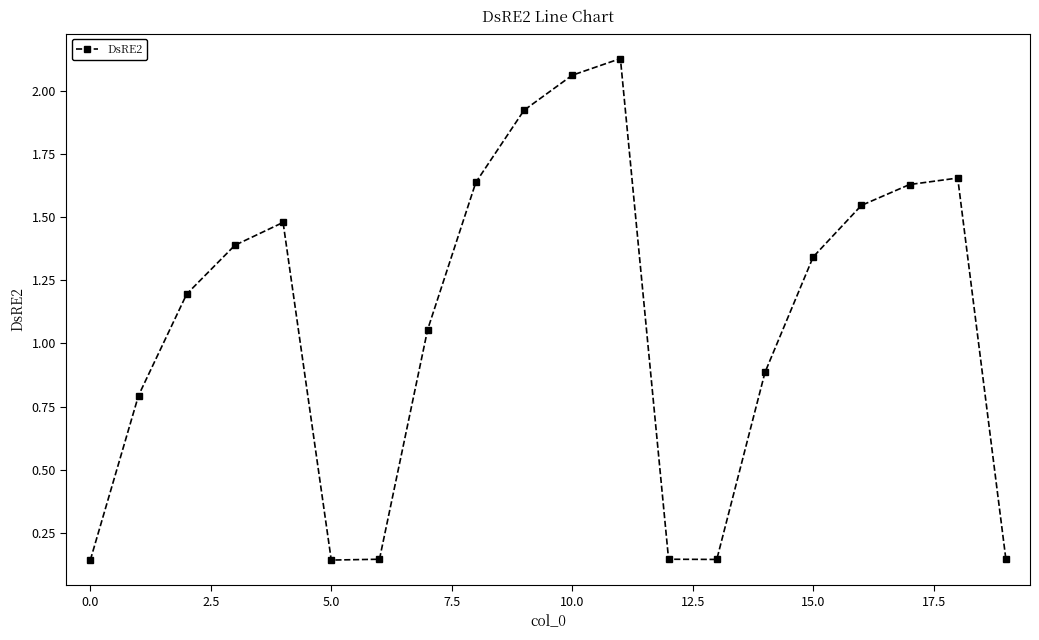

What is the difference between the maximum and minimum values?

2.0